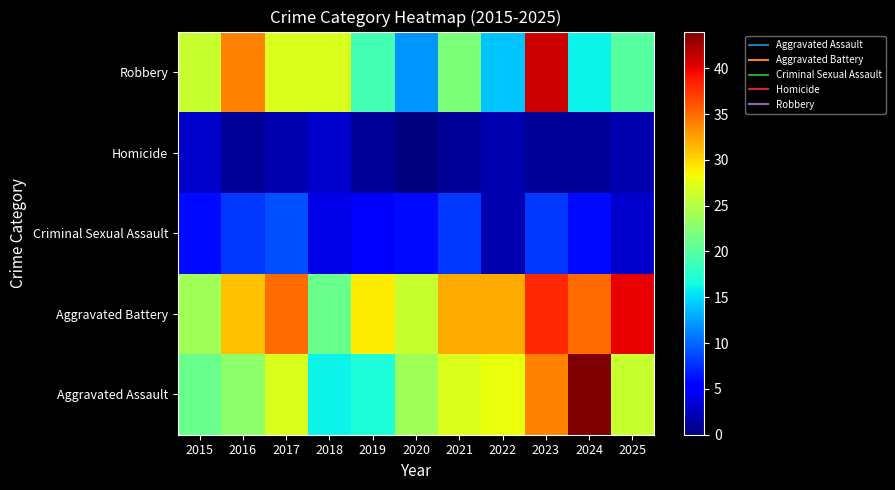

Which category has the highest value across all series?

2024